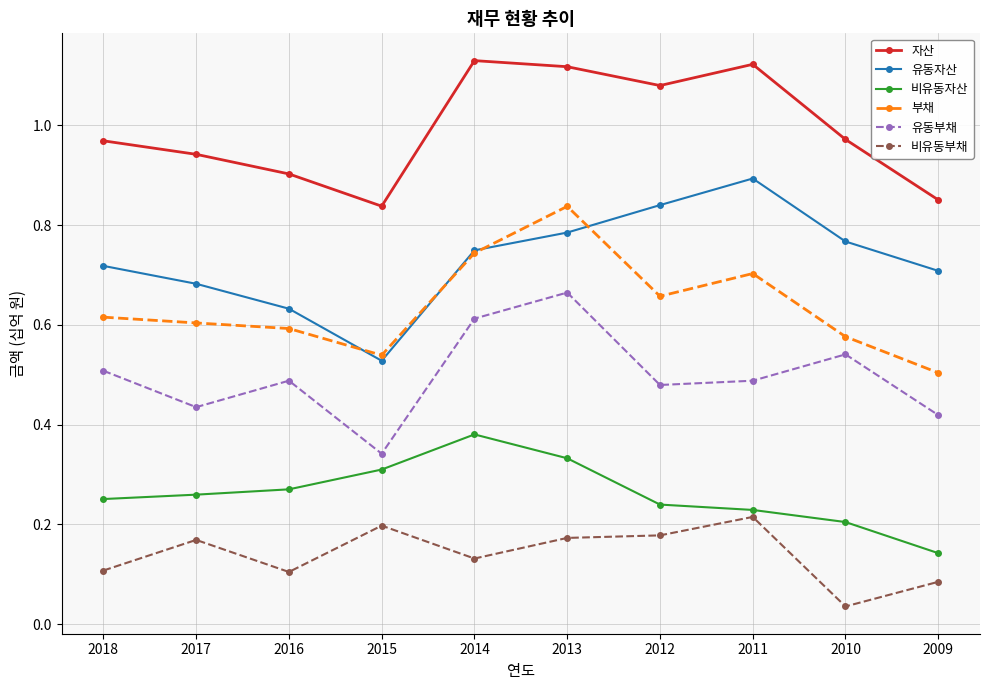

Rank the series at 2011 from lowest to highest value.

비유동부채, 비유동자산, 유동부채, 부채, 유동자산, 자산